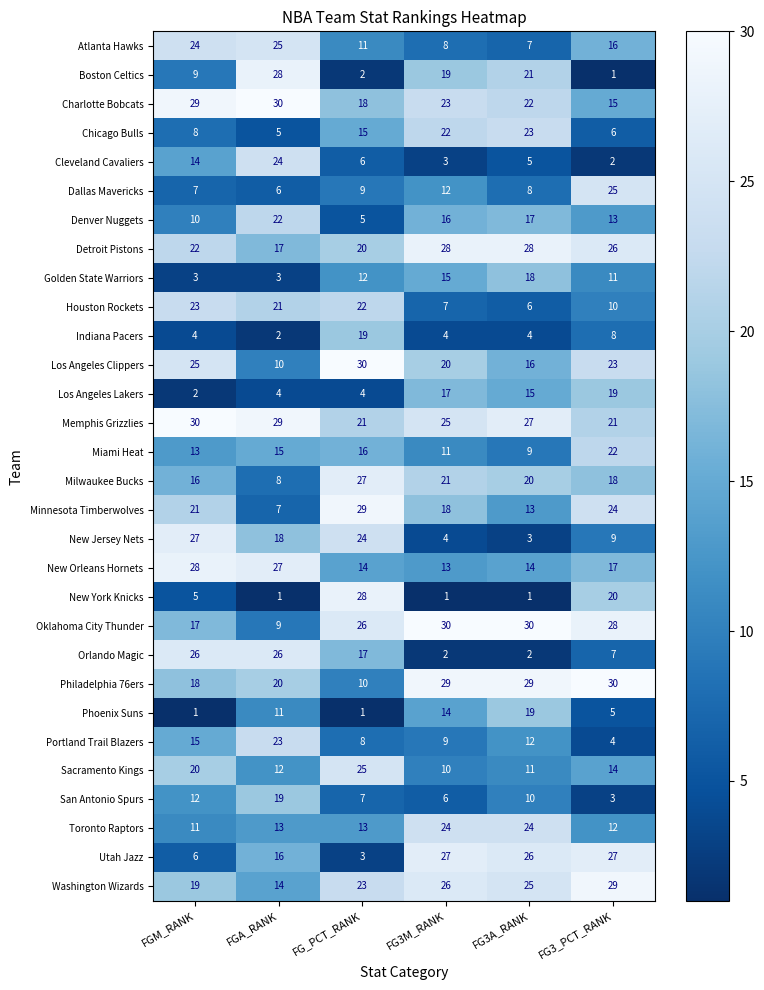

How many Phoenix Suns values are between 1 and 14?

5